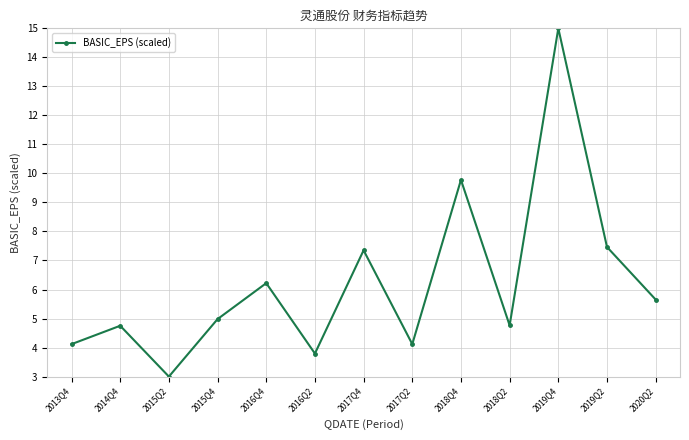

What is the label of the 5th point from the right?

2018Q4